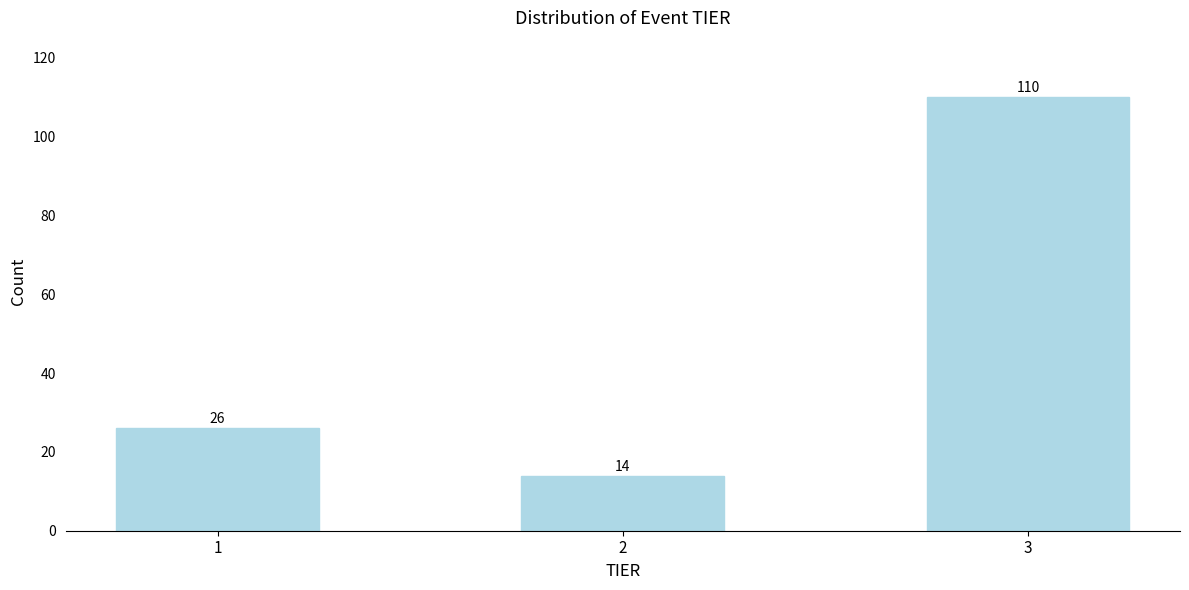

Reading right to left, what are all the values shown in this chart?

110	14	26